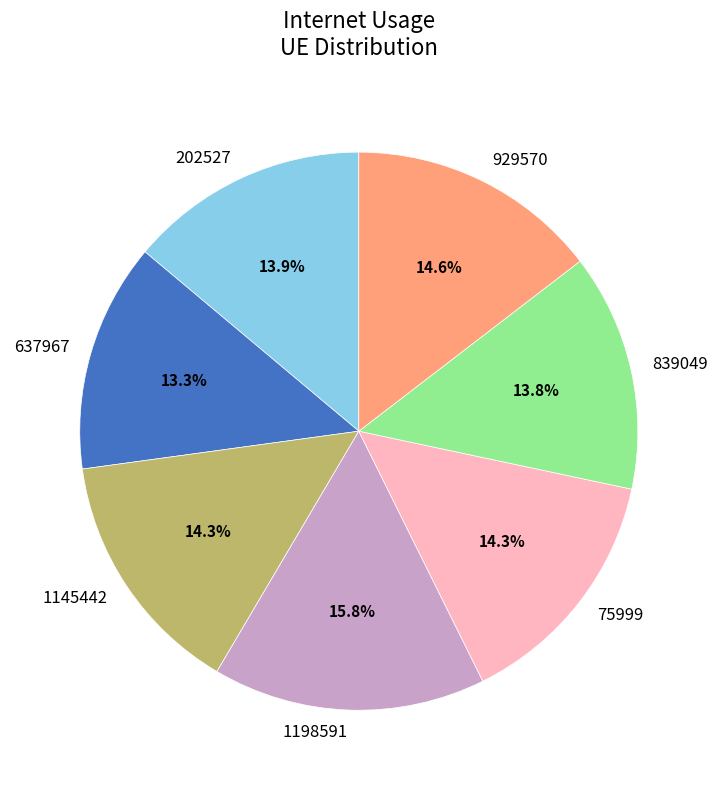

The 1145442 slice represents 14% of the pie. True or false?

True